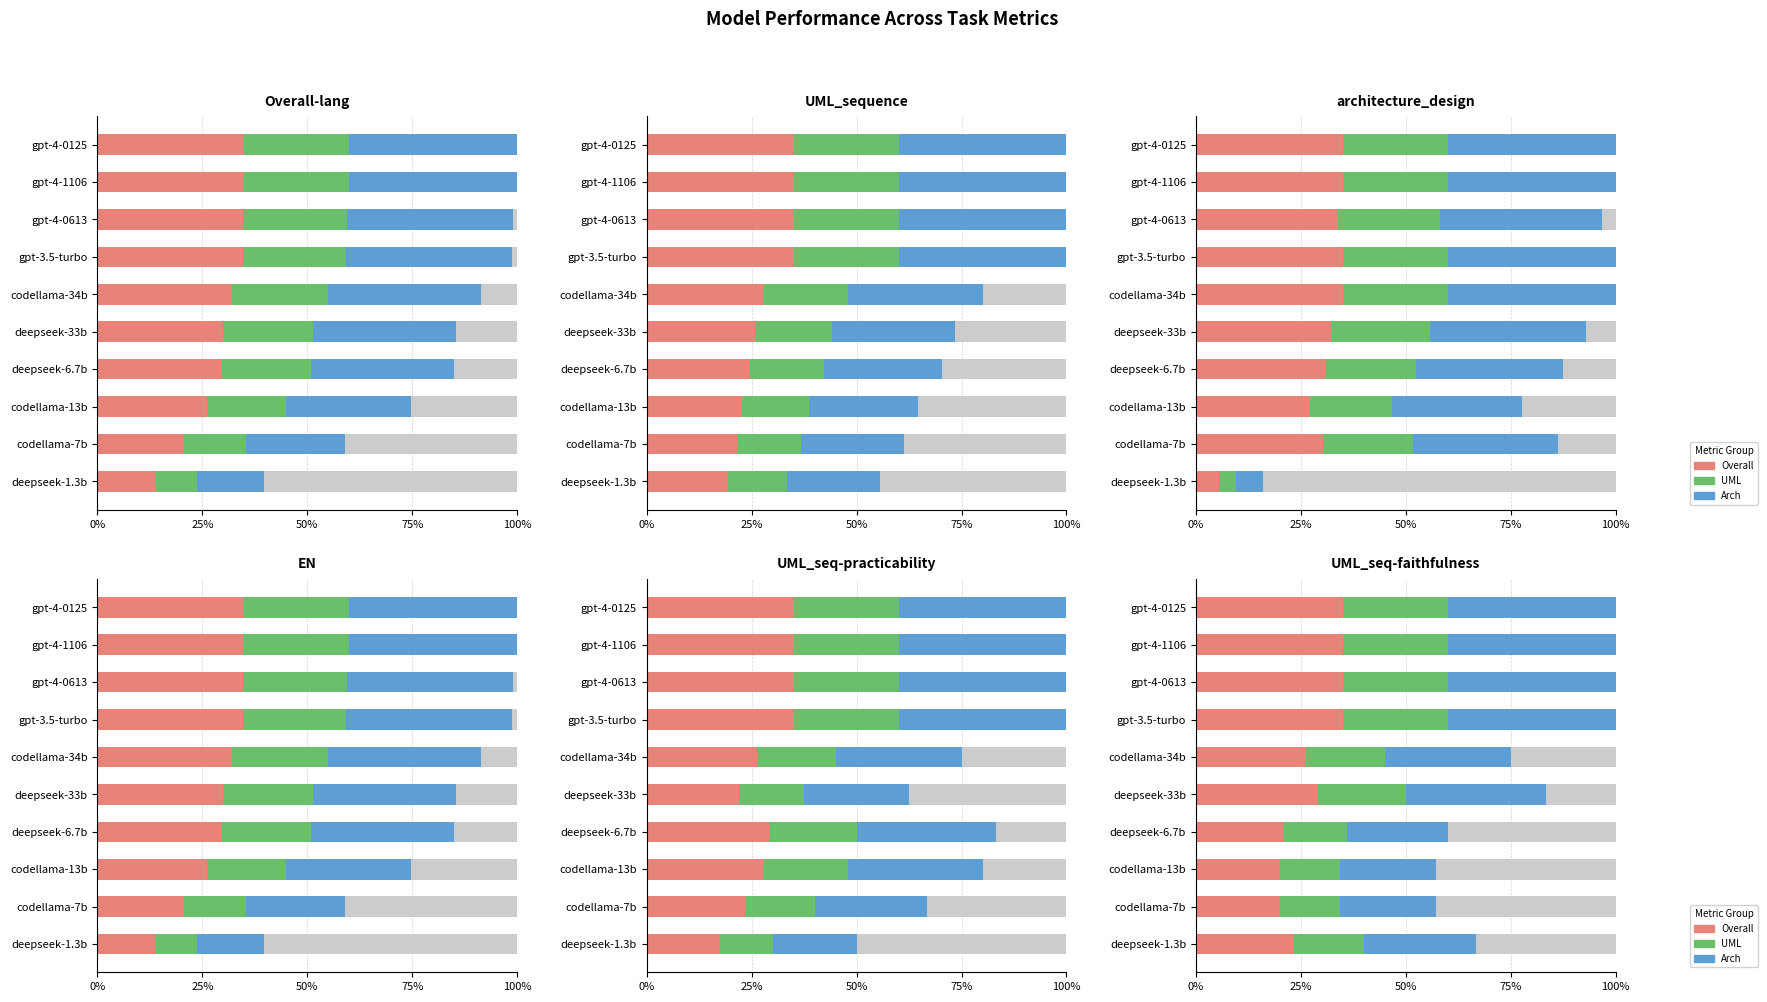

What is the difference between the maximum and second lowest values in the UML series?

0.1